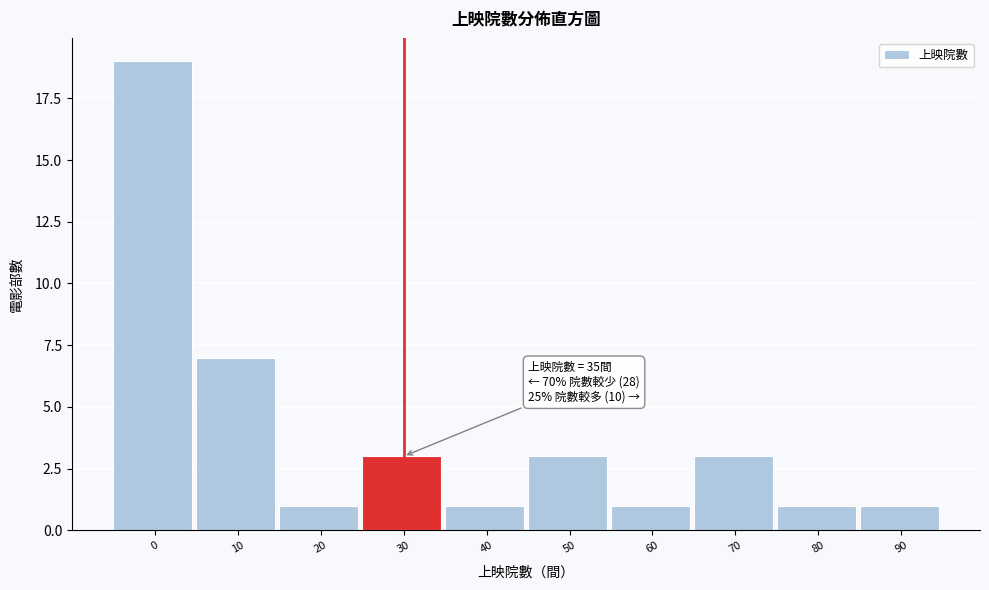

Reading left to right, what are all the values shown in this chart?

0=19	10=7	20=1	30=3	40=1	50=3	60=1	70=3	80=1	90=1